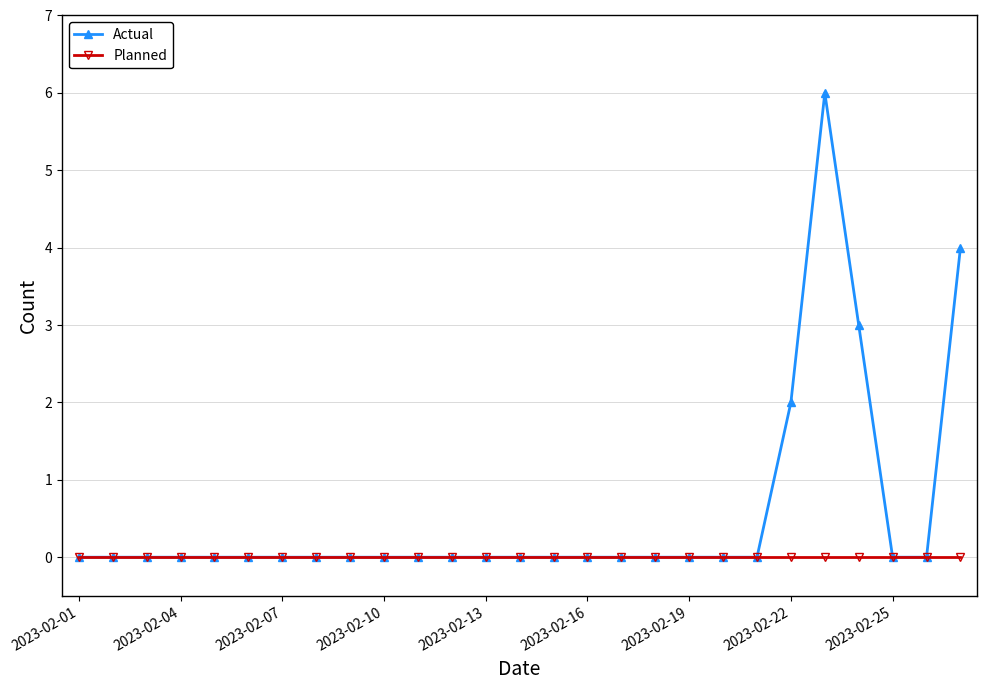

What are all the series names shown in the legend?

Actual, Planned